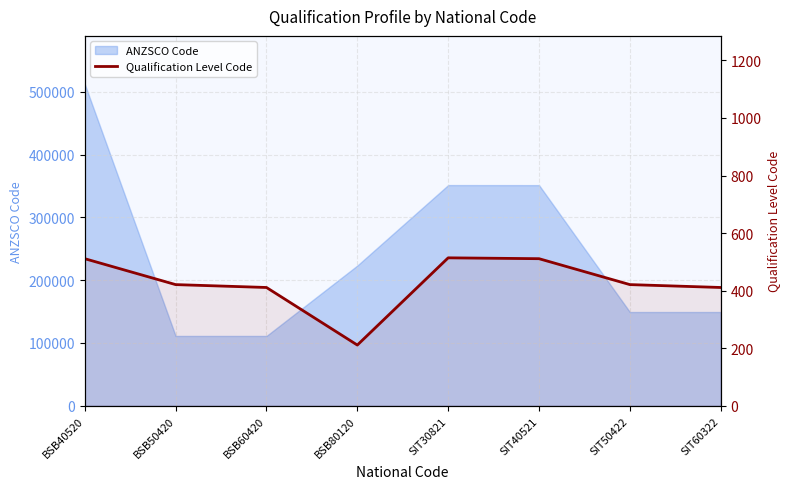

What is the label of the 3rd point from the right?

SIT40521